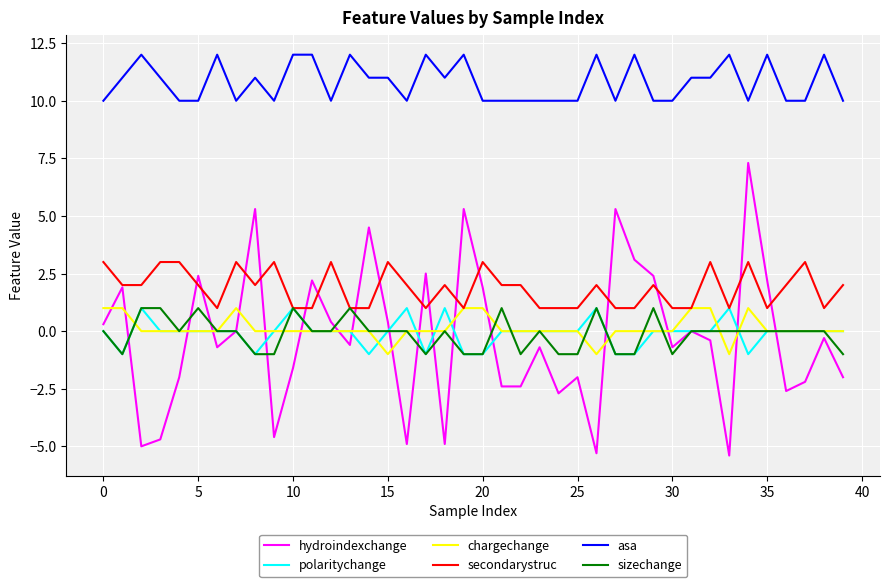

Which series has the largest range (max minus min)?

hydroindexchange